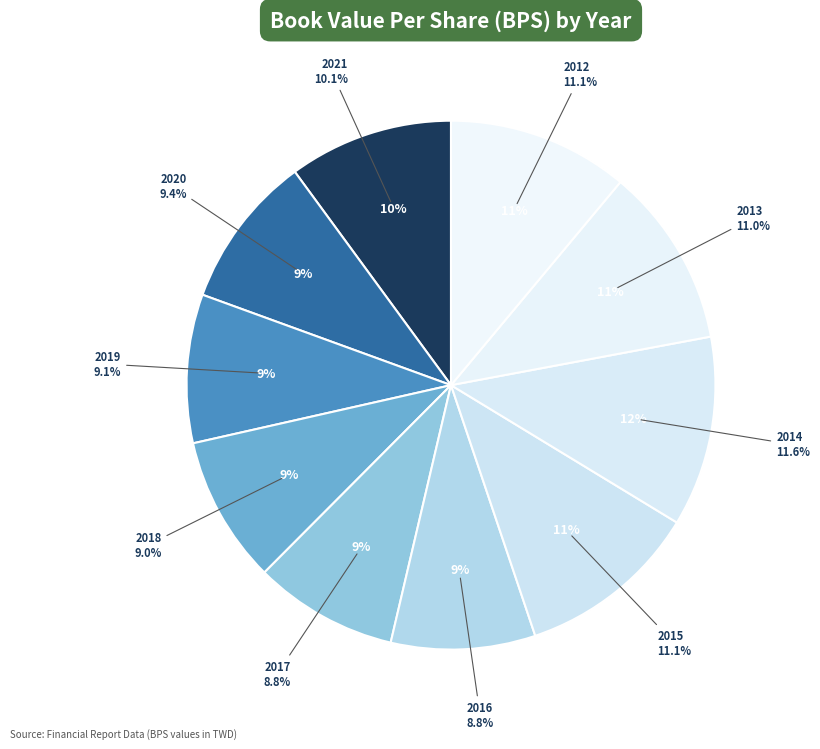

Is it true that 2021 is 10% of the pie?

True